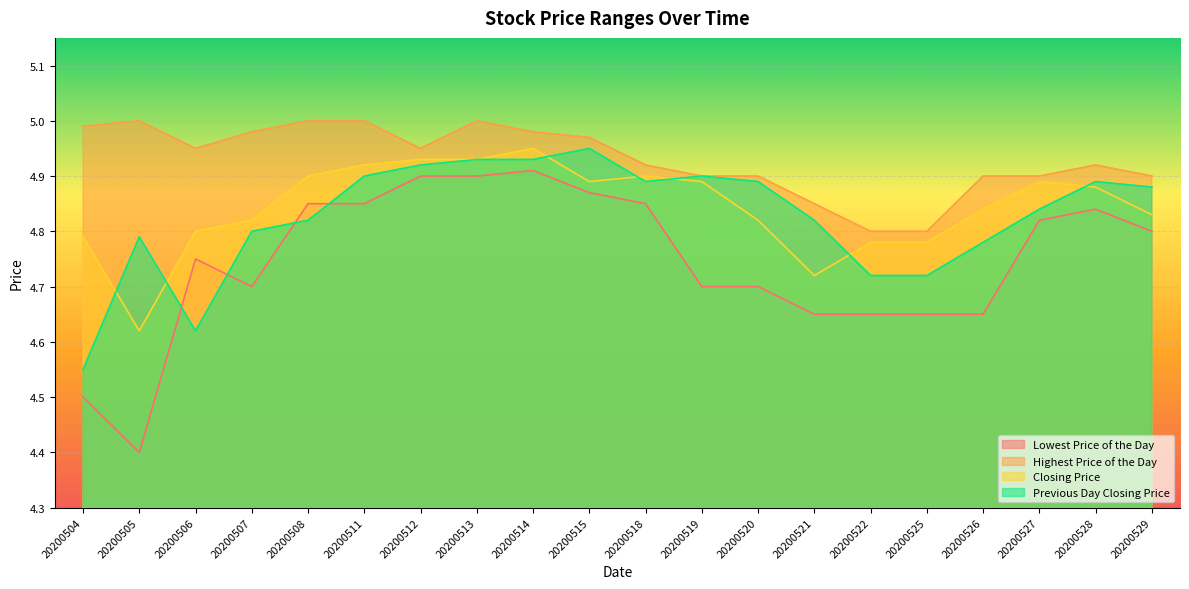

Rank the categories by Closing Price value from lowest to highest.

20200505, 20200521, 20200522, 20200525, 20200504, 20200506, 20200507, 20200520, 20200529, 20200526, 20200528, 20200515, 20200519, 20200527, 20200508, 20200518, 20200511, 20200512, 20200513, 20200514